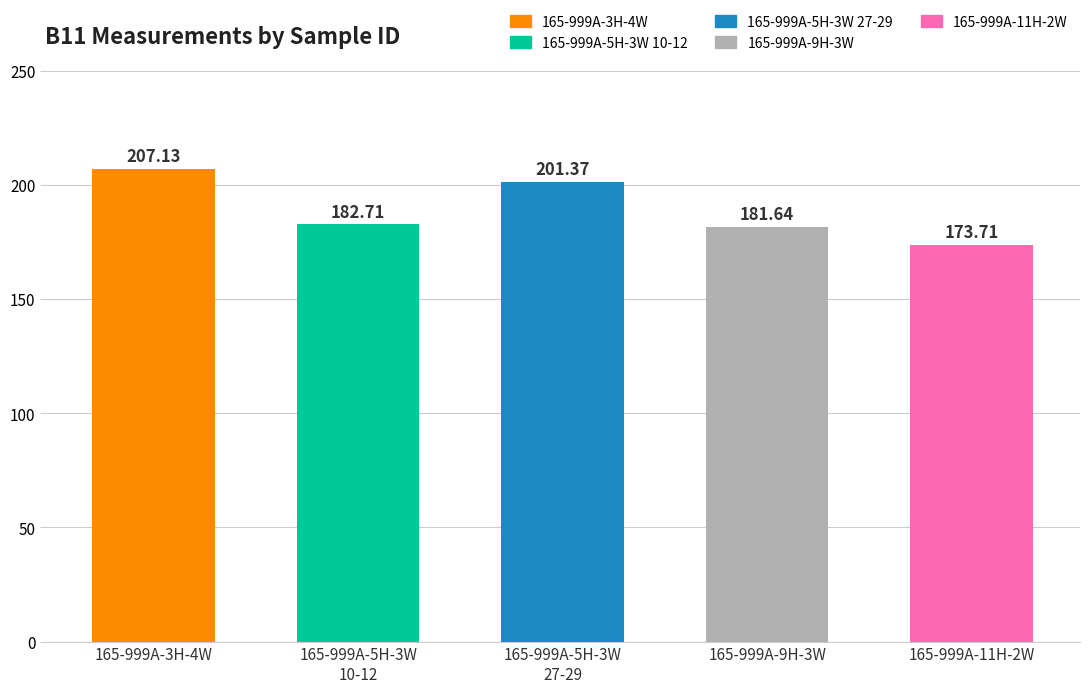

Which category has the lowest value across all series?

165-999A-11H-2W